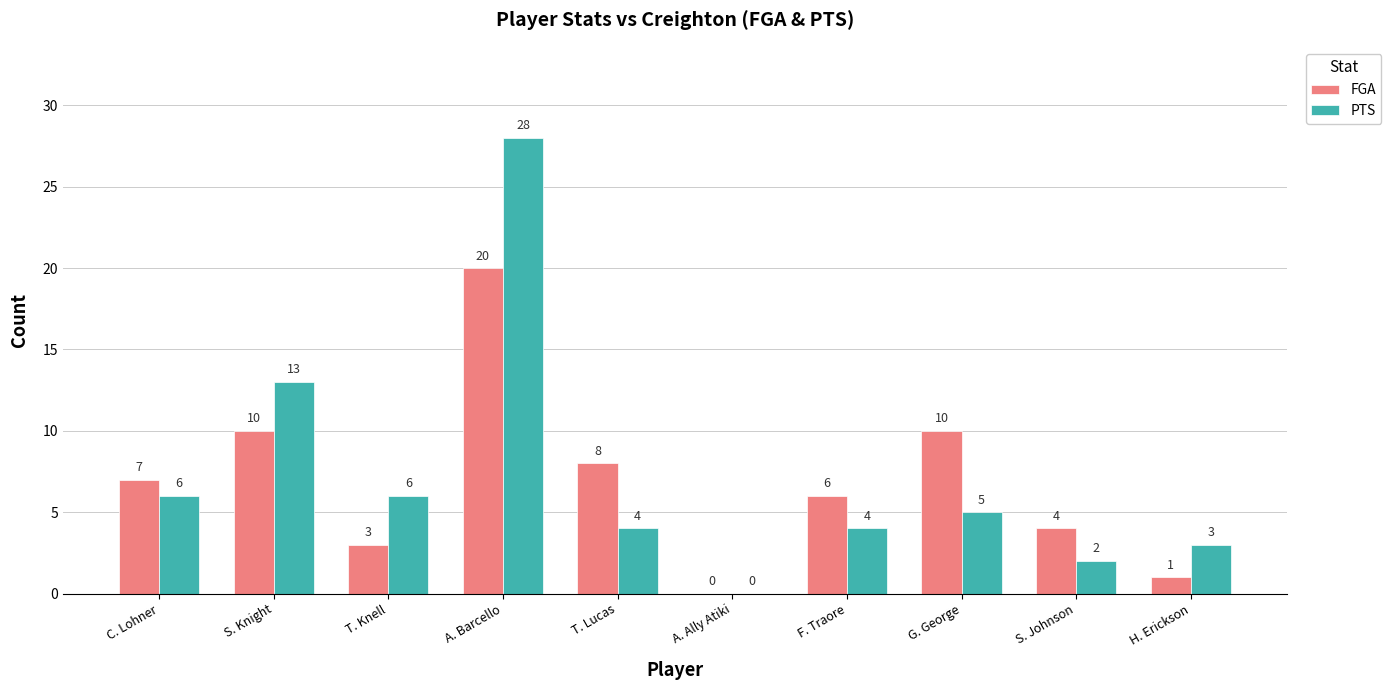

The FGA series shows 6 at F. Traore. True or false?

True